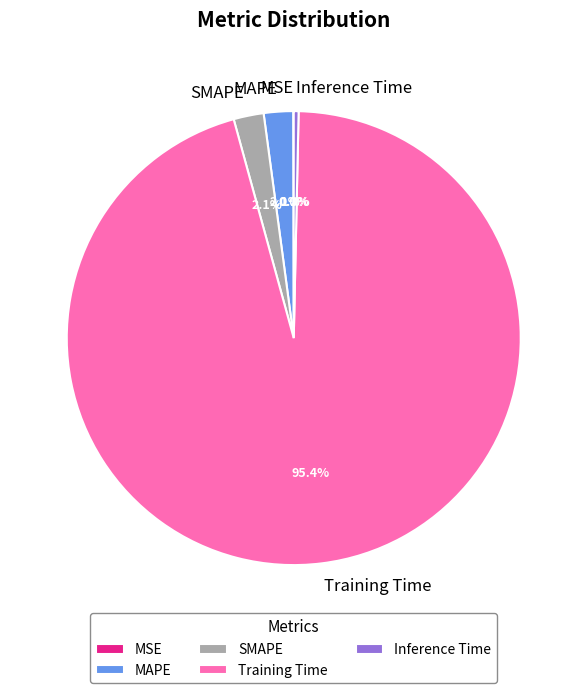

Which slice is the largest?

Training Time